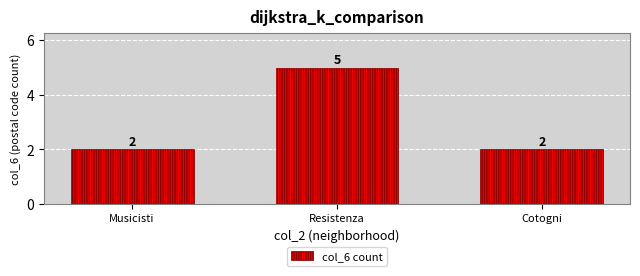

Which category has the highest value across all series?

Resistenza